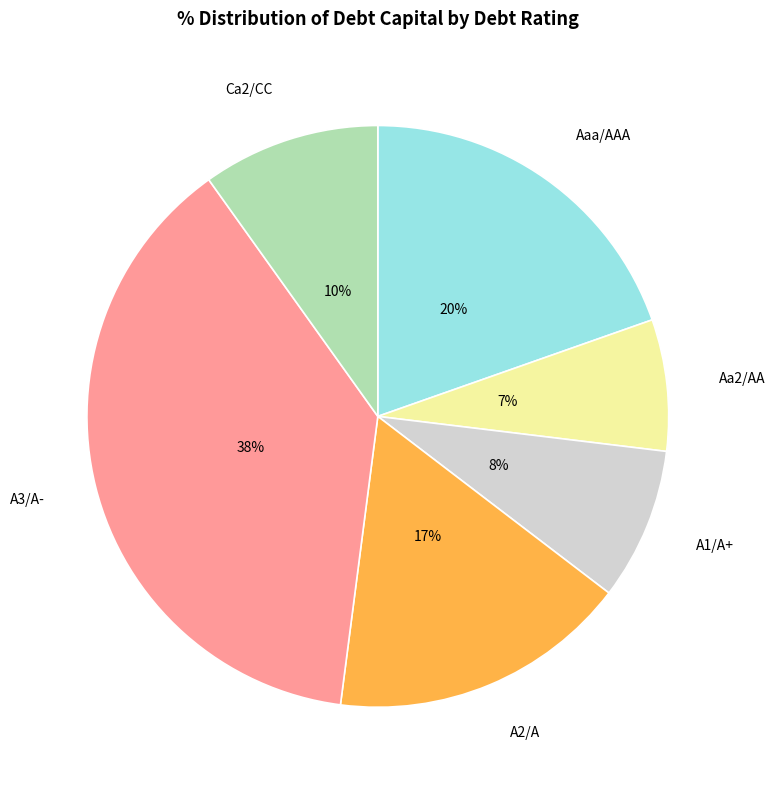

To the nearest percent, what is the average slice percentage?

17%